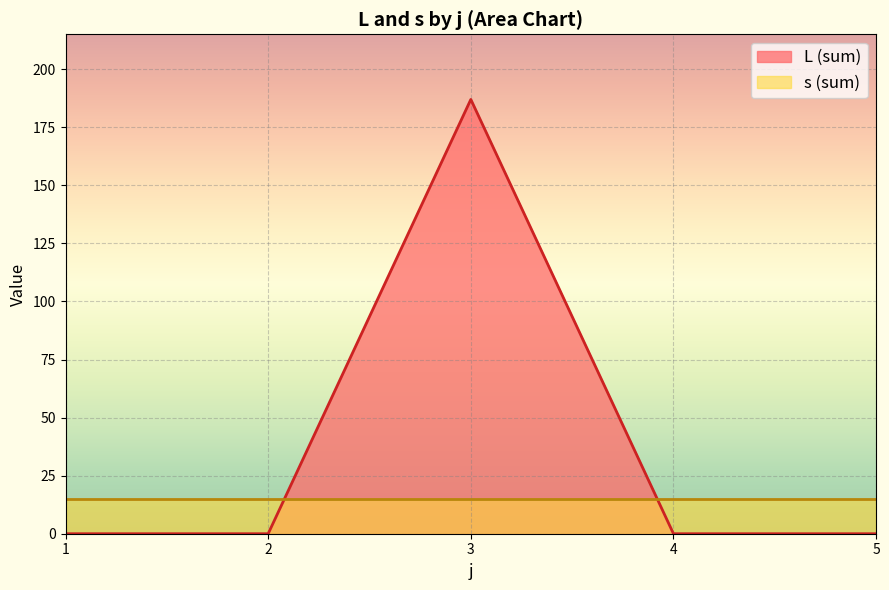

Reading right to left, what are all the values shown in this chart?

0	0	187	0	0